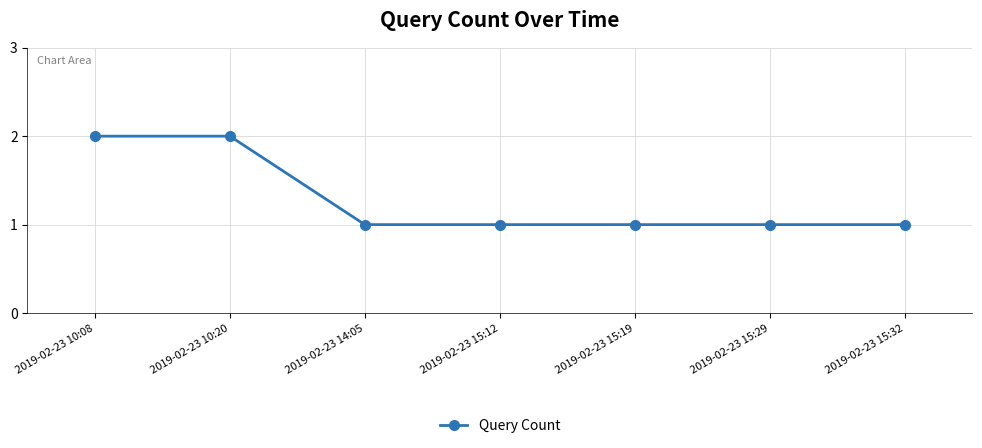

What is the ratio of the value at 2019-02-23 14:05 to the value at 2019-02-23 15:29?

1.0